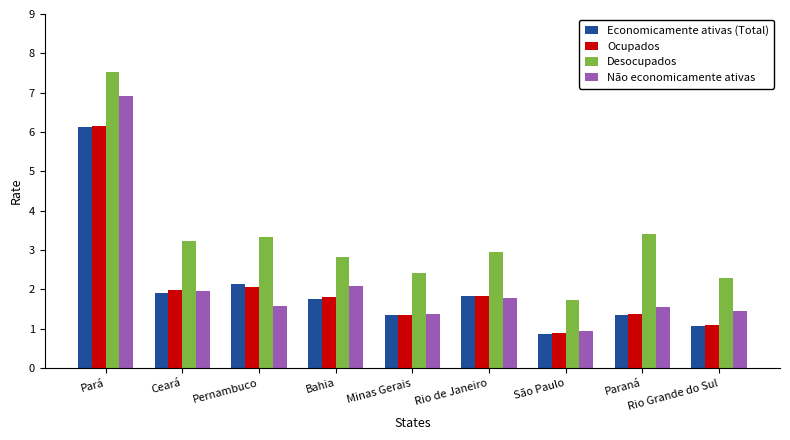

Read the Não economicamente ativas value at Minas Gerais.

1.4